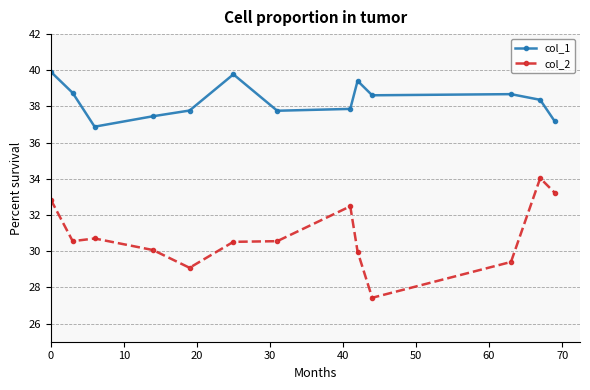

List the series in order of their peak value, highest first.

col_1, col_2